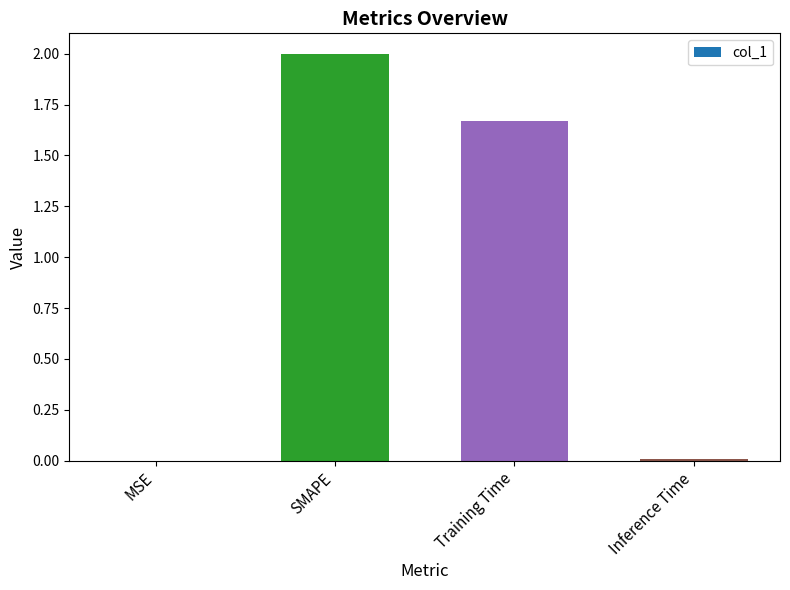

Where is the data nearest to the value 1?

Training Time